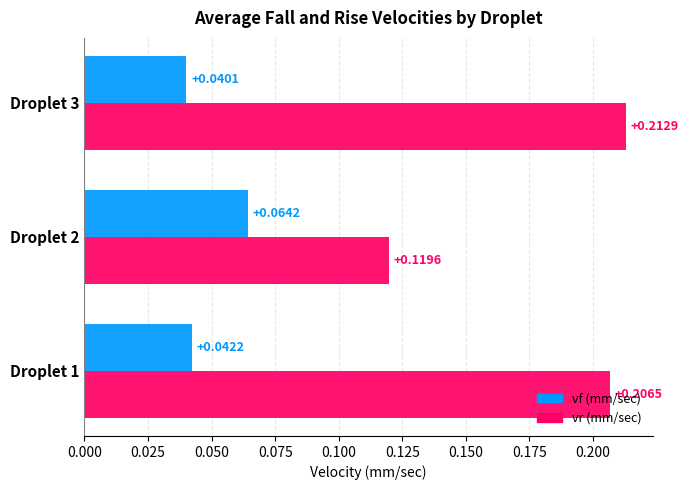

At which category is the sum across all series the highest?

Droplet 3